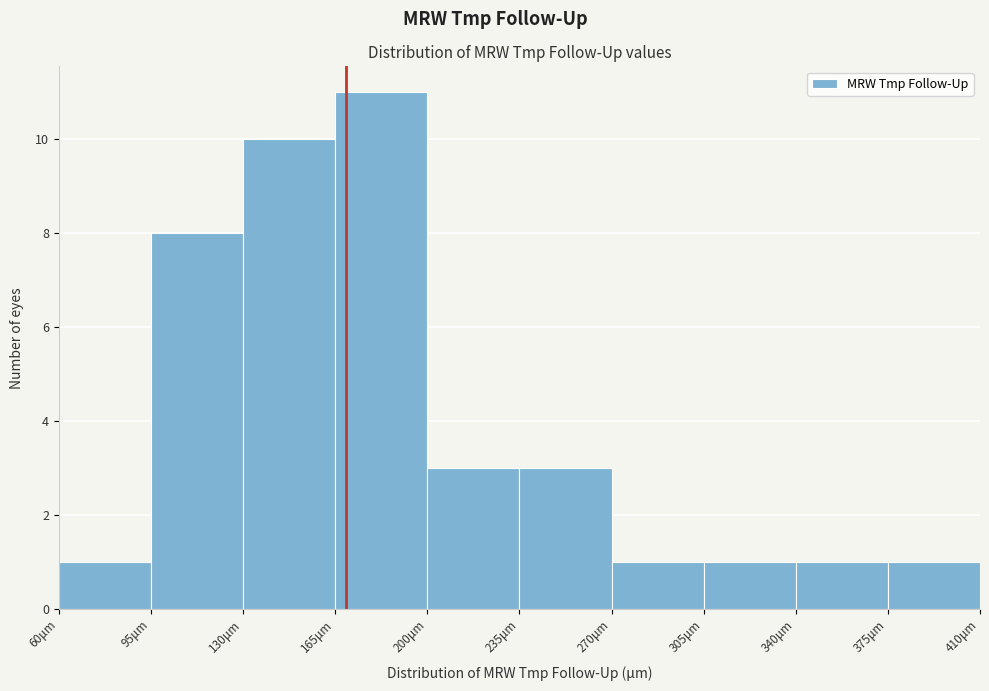

Which range on the x-axis has the tallest bar?

165 to 200